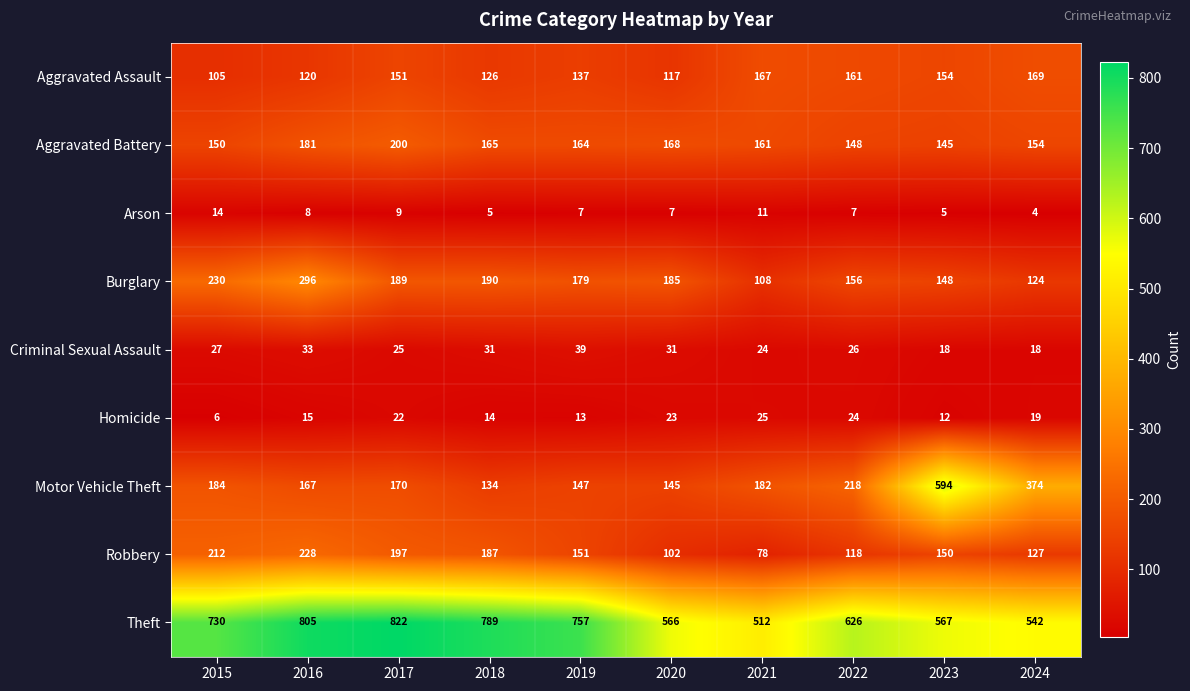

What is the spread (max minus min) of values at 2018?

784